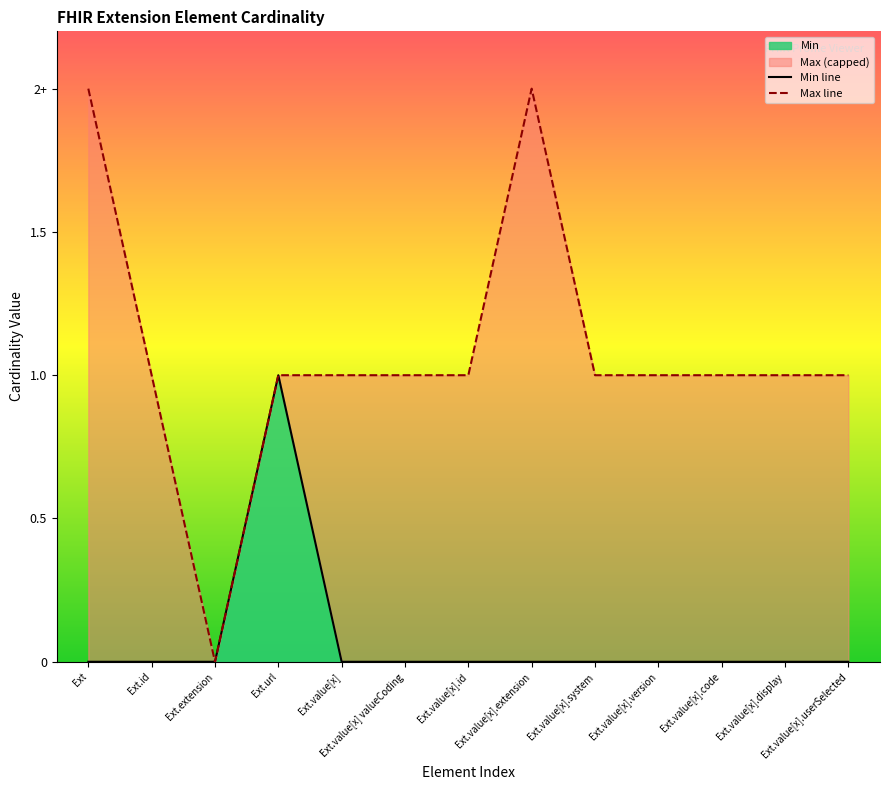

True or false: Max line and Min line intersect in this chart.

False